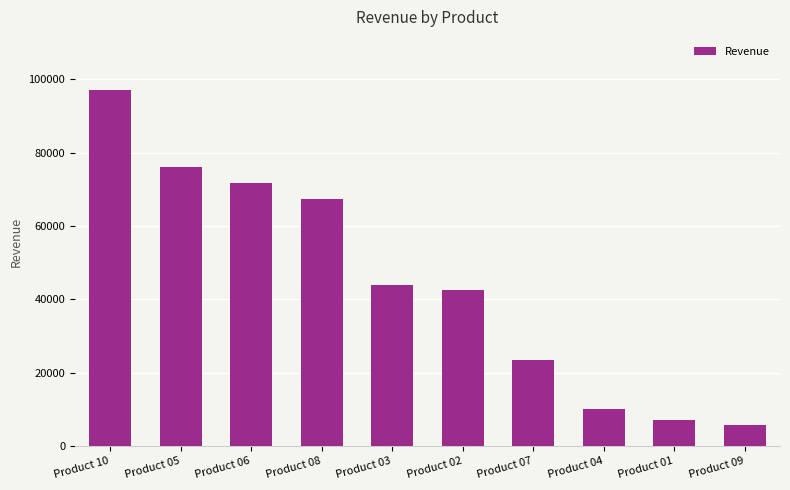

Reading right to left, transcribe all the data shown in this chart.

5618	7120	10043	23344	42594	43964	67310	71664	75999	96993